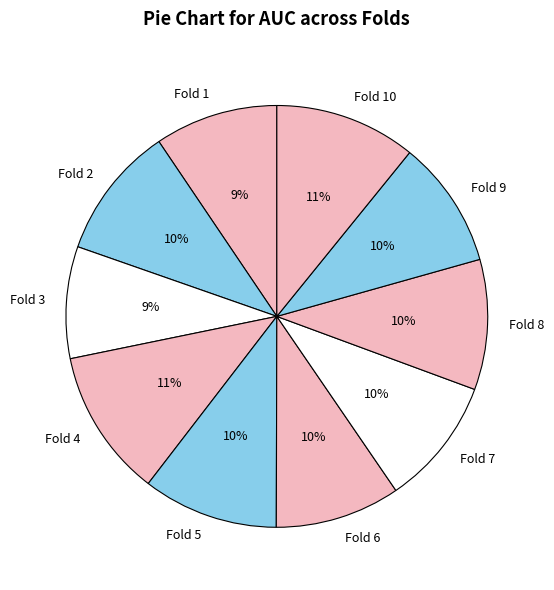

Do Fold 10 and Fold 5 together represent more than half of the pie?

No